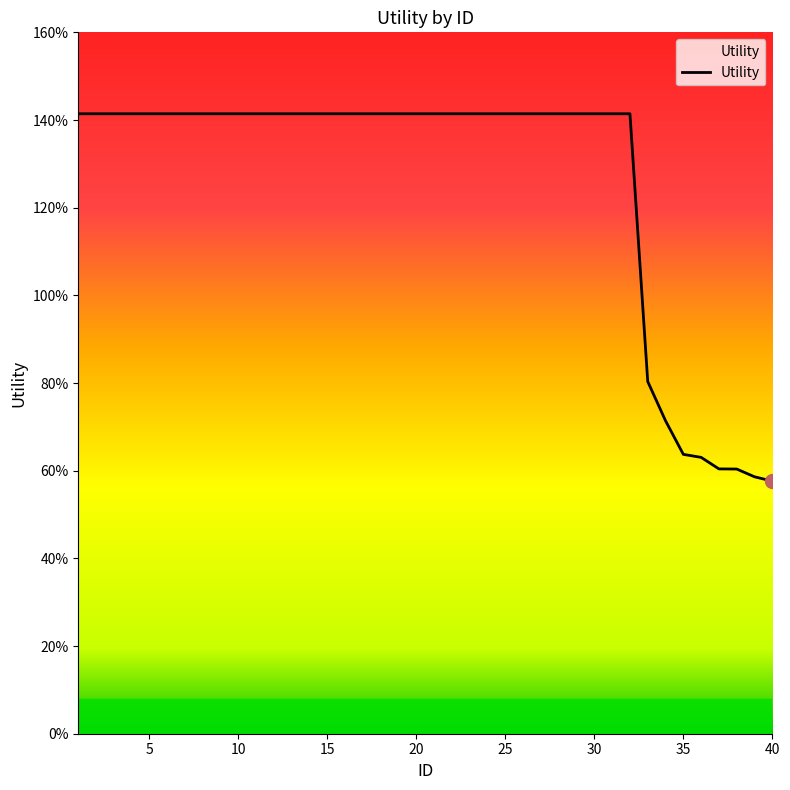

How many values are between 1 and 2?

32